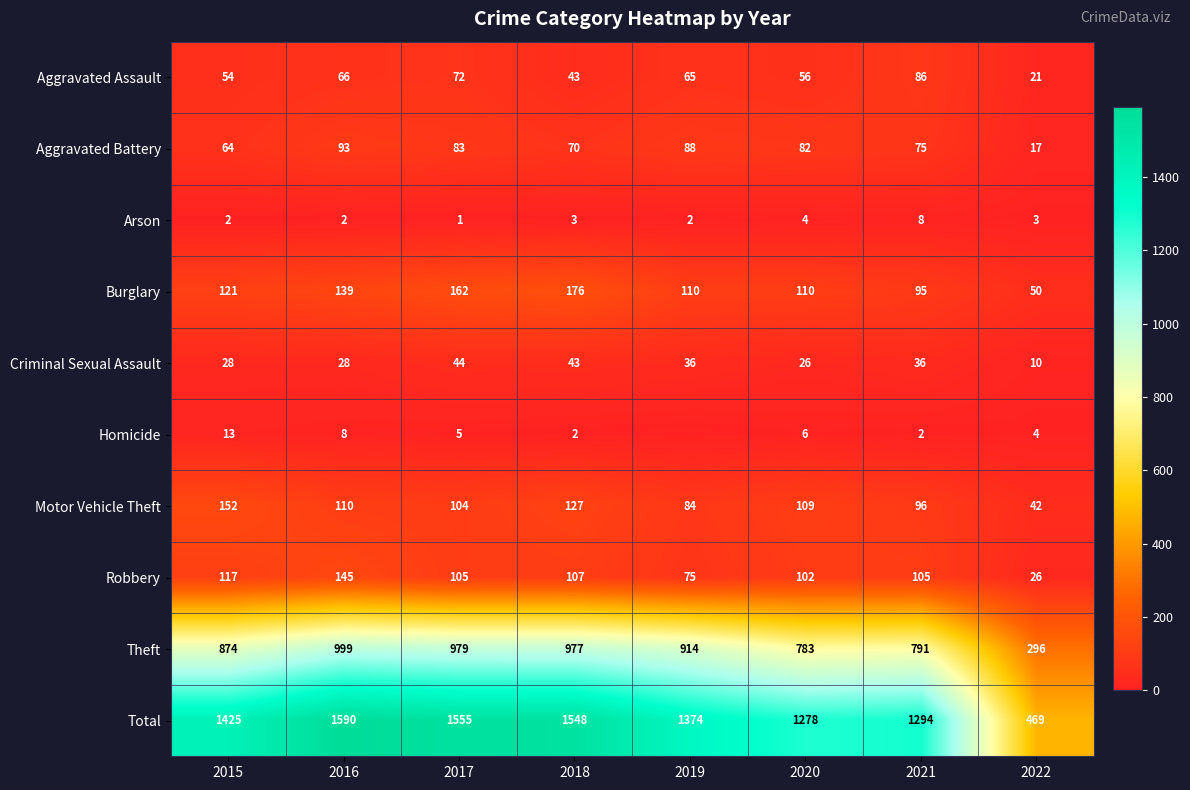

How many data points in Total are less than 1425?

4